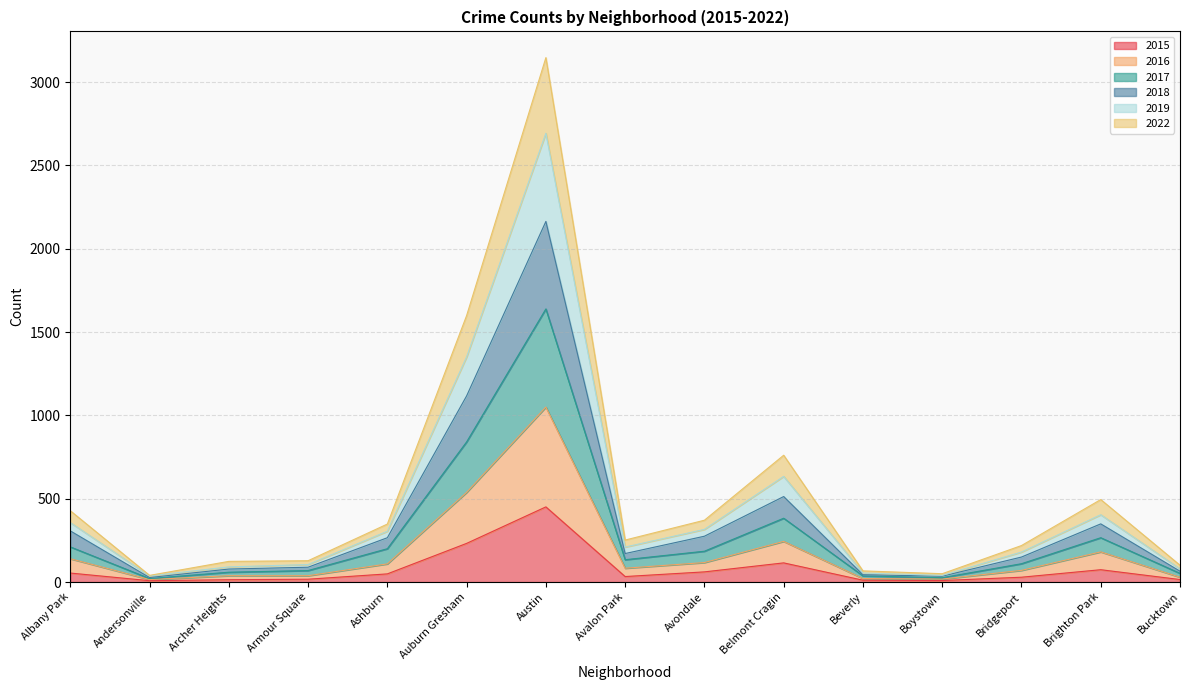

Reading left to right, what are all the values shown in this chart?

2015: Albany Park=54	Andersonville=8	Archer Heights=14	Armour Square=17	Ashburn=49	Auburn Gresham=232	Austin=451	Avalon Park=33	Avondale=61	Belmont Cragin=115	Beverly=11	Boystown=9	Bridgeport=29	Brighton Park=74	Bucktown=15
2016: Albany Park=140	Andersonville=15	Archer Heights=38	Armour Square=38	Ashburn=109	Auburn Gresham=538	Austin=1050	Avalon Park=83	Avondale=117	Belmont Cragin=244	Beverly=21	Boystown=18	Bridgeport=70	Brighton Park=181	Bucktown=29
2017: Albany Park=211	Andersonville=21	Archer Heights=59	Armour Square=69	Ashburn=200	Auburn Gresham=841	Austin=1639	Avalon Park=134	Avondale=185	Belmont Cragin=383	Beverly=37	Boystown=26	Bridgeport=110	Brighton Park=266	Bucktown=52
2018: Albany Park=307	Andersonville=27	Archer Heights=78	Armour Square=89	Ashburn=266	Auburn Gresham=1117	Austin=2164	Avalon Park=171	Avondale=275	Belmont Cragin=513	Beverly=44	Boystown=35	Bridgeport=150	Brighton Park=349	Bucktown=65
2019: Albany Park=357	Andersonville=37	Archer Heights=91	Armour Square=105	Ashburn=305	Auburn Gresham=1351	Austin=2693	Avalon Park=210	Avondale=316	Belmont Cragin=634	Beverly=54	Boystown=40	Bridgeport=180	Brighton Park=404	Bucktown=79
2022: Albany Park=428	Andersonville=40	Archer Heights=124	Armour Square=128	Ashburn=348	Auburn Gresham=1599	Austin=3147	Avalon Park=252	Avondale=371	Belmont Cragin=761	Beverly=67	Boystown=50	Bridgeport=219	Brighton Park=495	Bucktown=101